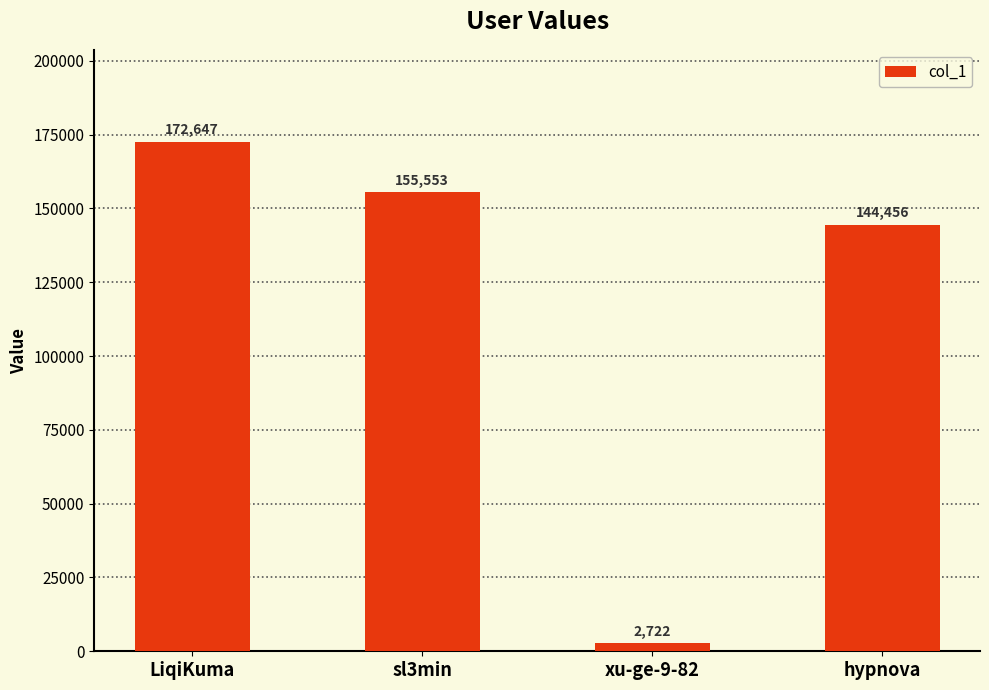

What is the change in value from LiqiKuma to hypnova?

-28191